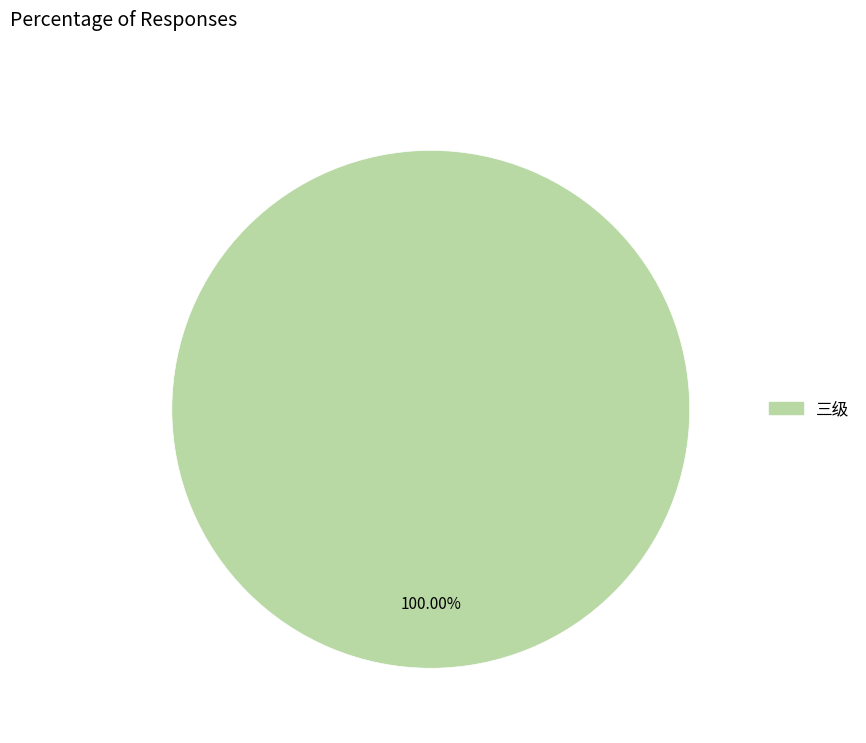

Is there any slice that represents more than half of the pie?

Yes